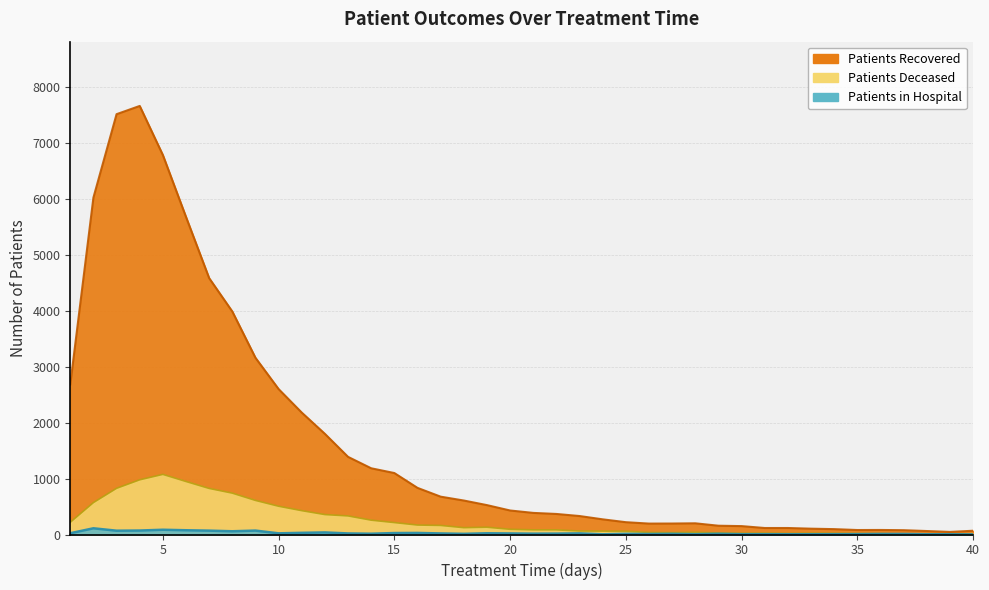

True or false: patients_in_hospital has a value of 41 at 1.

False